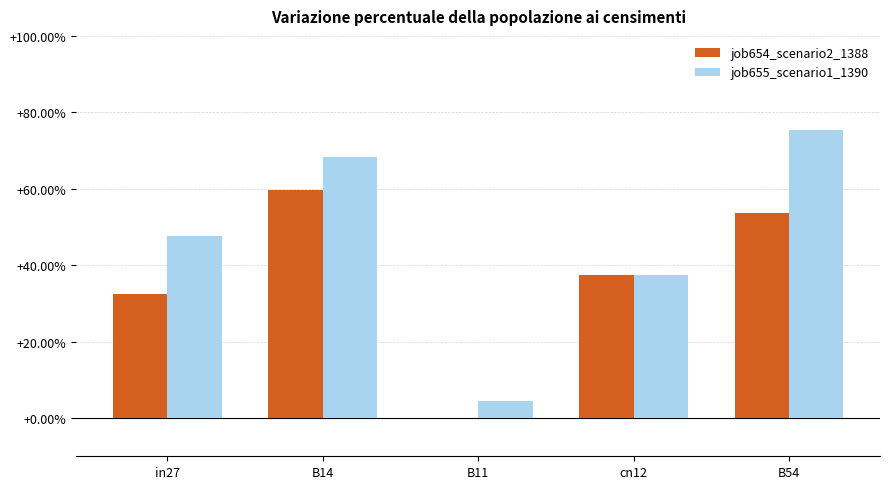

Reading left to right, list all the values displayed in this chart.

job654_scenario2_1388: in27=0.3	B14=0.6	B11=0.0	cn12=0.4	B54=0.5
job655_scenario1_1390: in27=0.5	B14=0.7	B11=0.0	cn12=0.4	B54=0.8